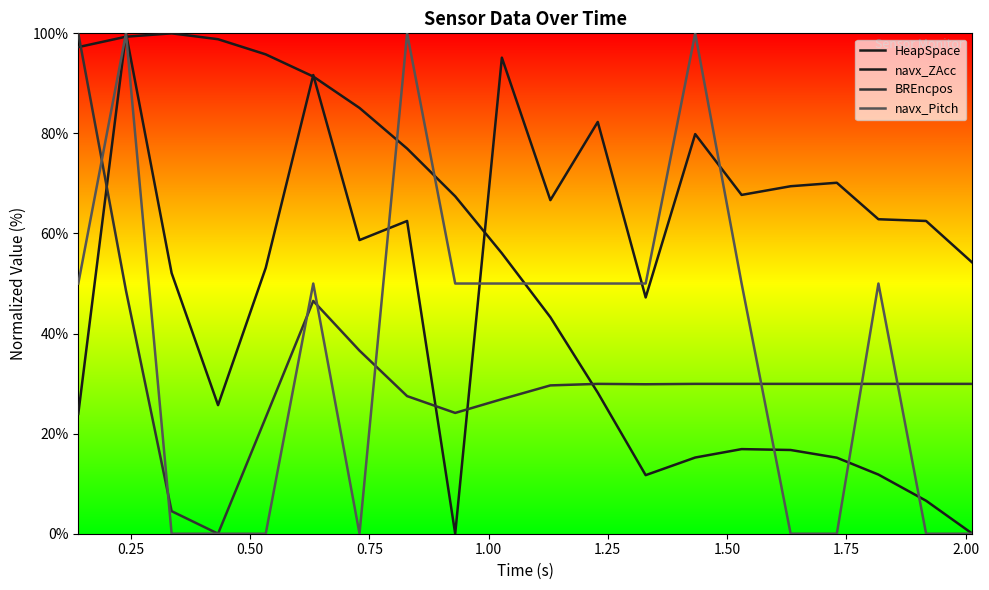

Does the chart display data point markers on the line(s)?

No